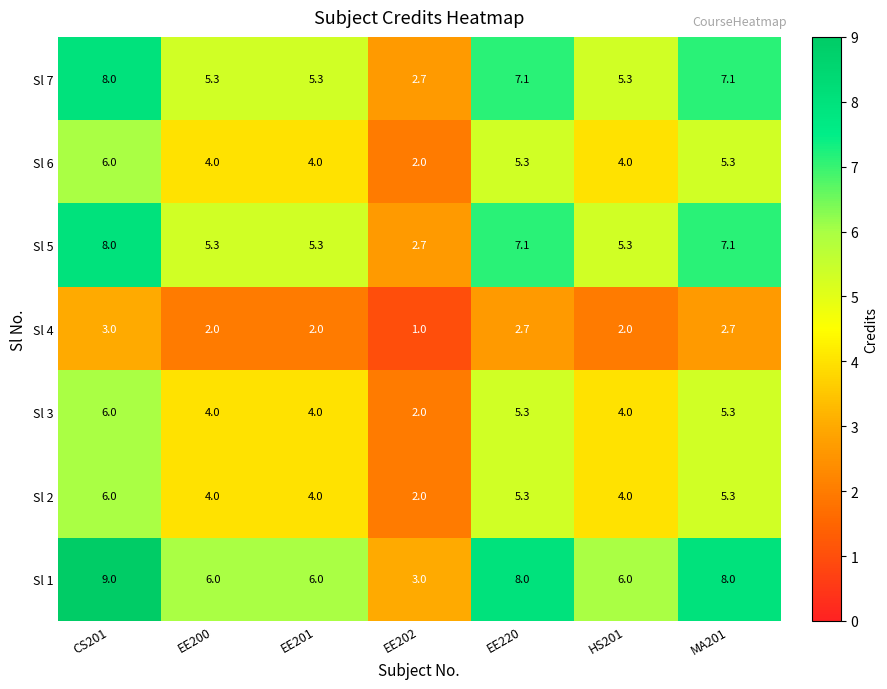

What is the spread (max minus min) of values at EE202?

2.0